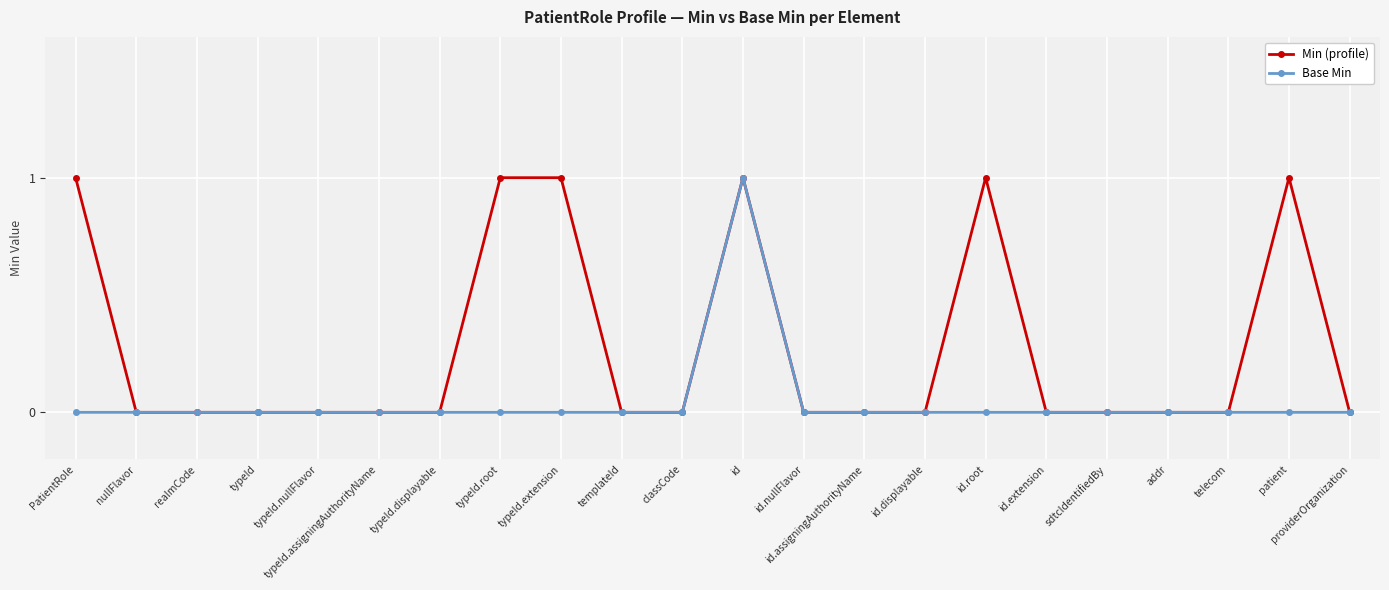

Which series has the largest total across all categories?

Min (profile)